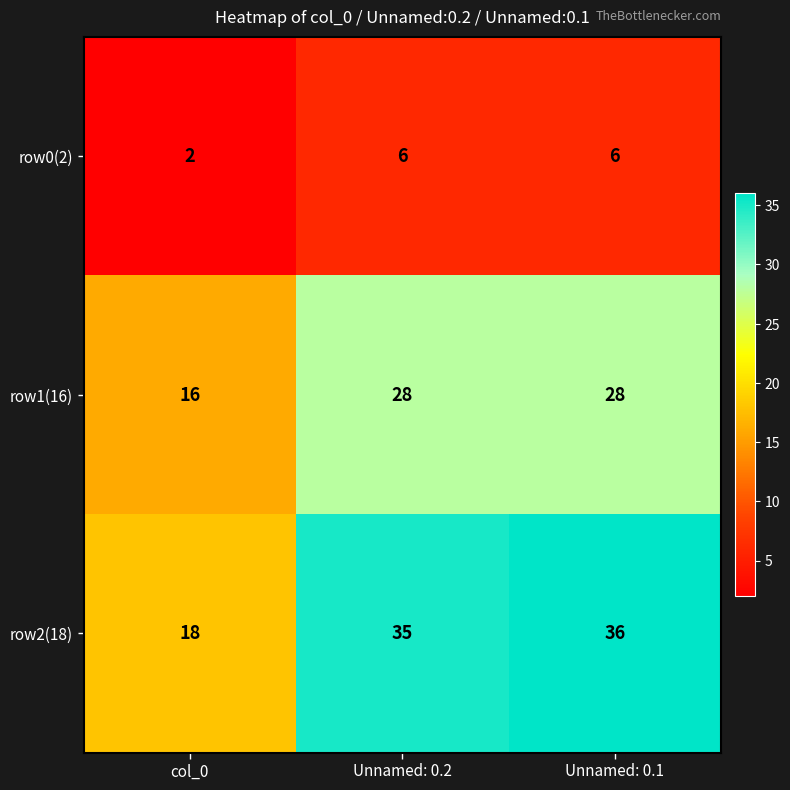

What is the difference between the maximum and minimum values in the row2(18) series?

18